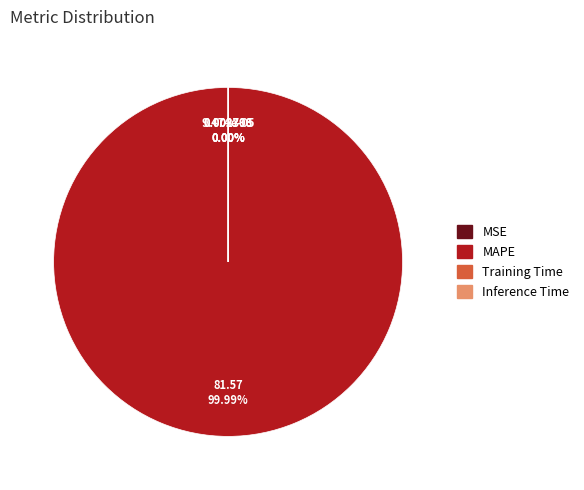

True or false: Inference Time accounts for 0% of the total.

True